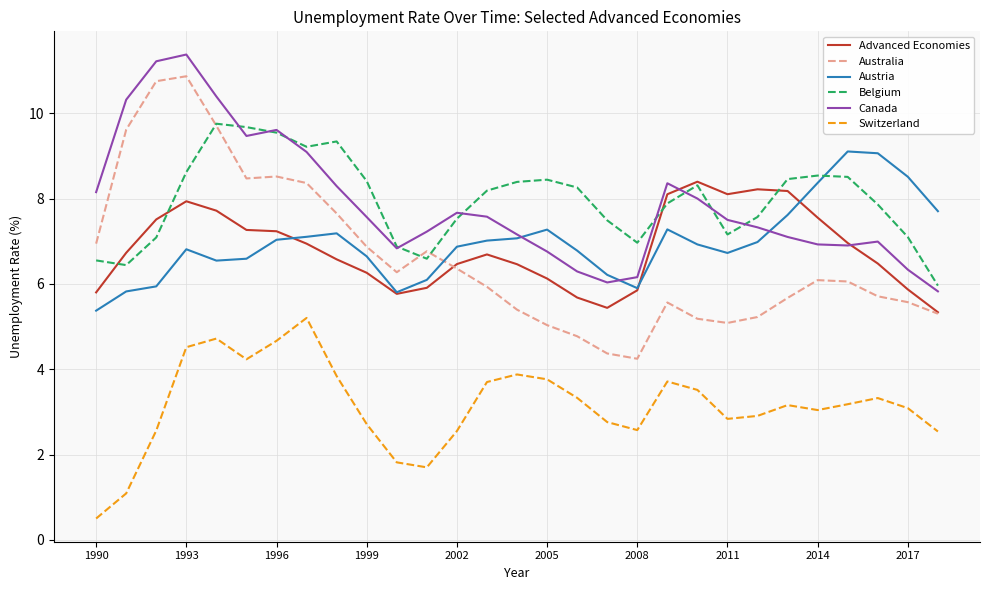

What is the maximum value shown in the chart?

11.4